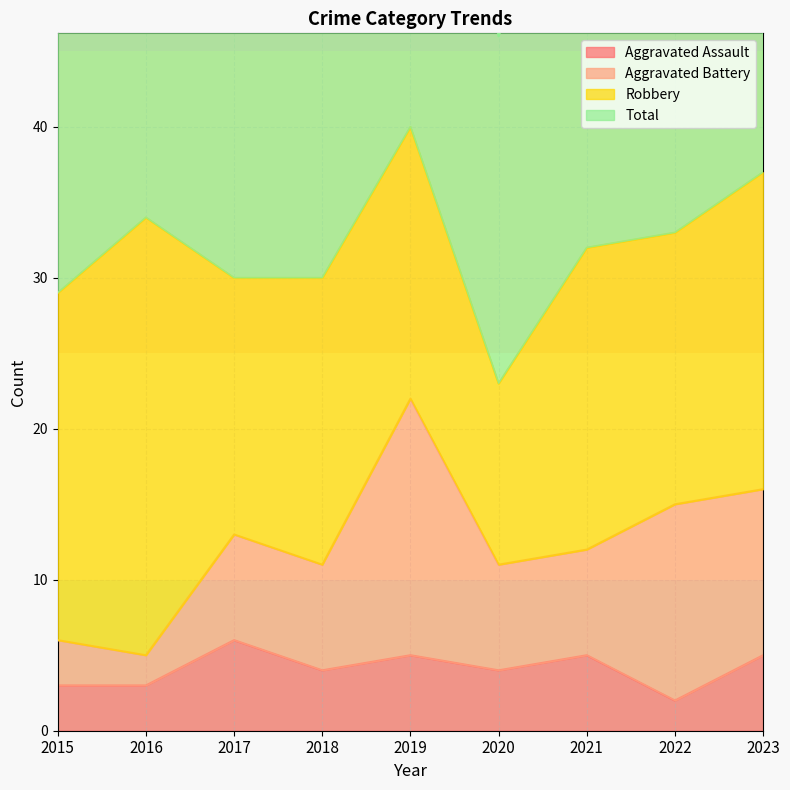

The Aggravated Assault series shows 5 at 2023. True or false?

True